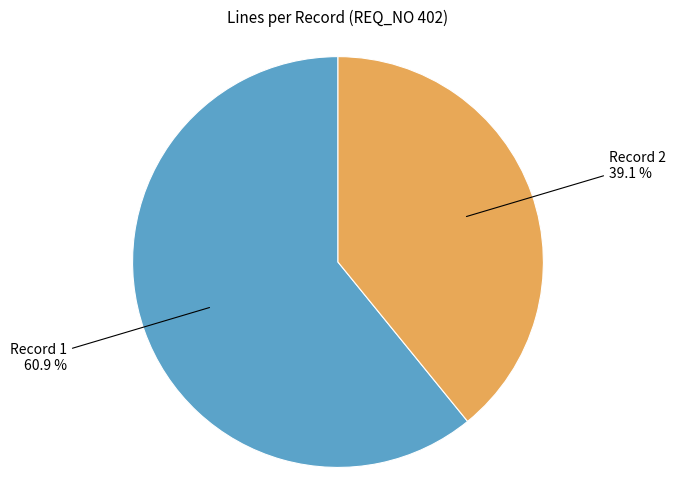

Is there any slice that represents more than half of the pie?

Yes